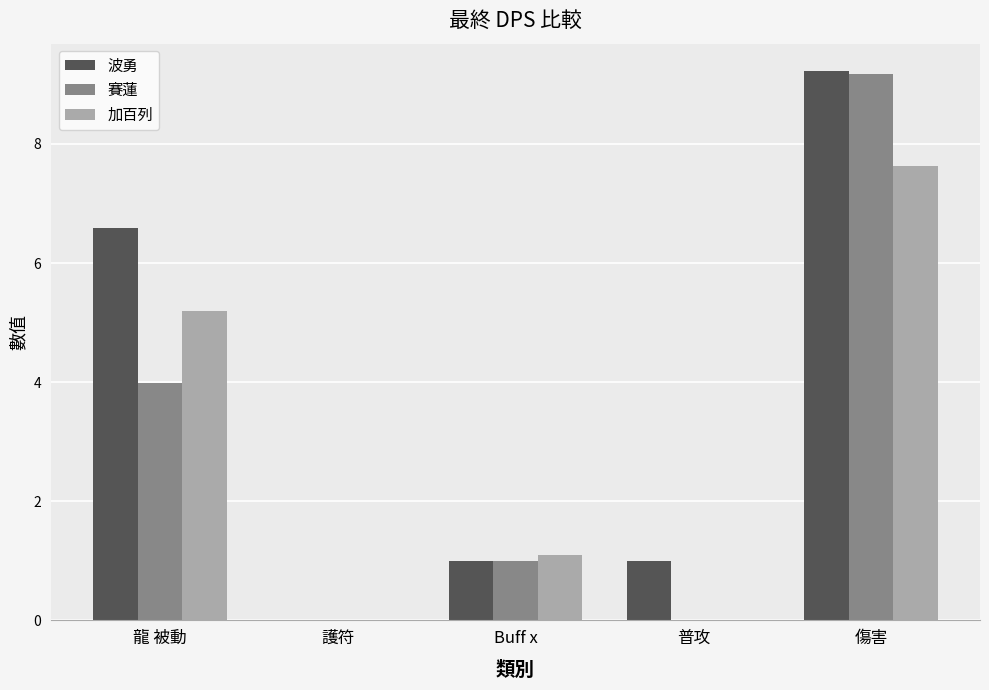

Which series changed the most between 龍 被動 and Buff x?

波勇